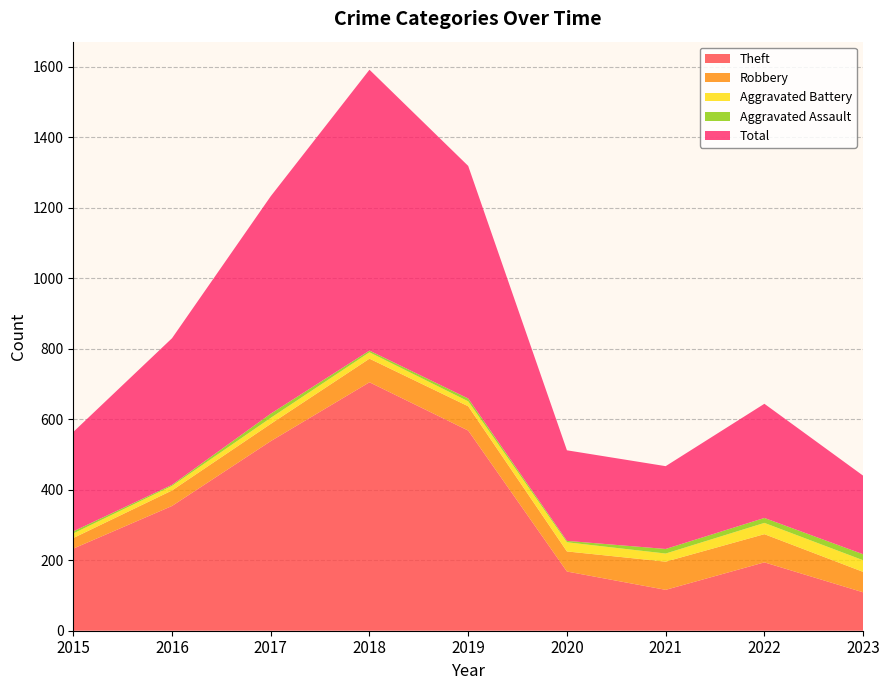

Reading right to left, what are all the values shown in this chart?

Theft: 109	194	116	168	568	705	538	354	233
Robbery: 58	80	80	57	69	67	49	44	30
Aggravated Battery: 33	32	23	26	14	18	17	13	13
Aggravated Assault: 17	14	13	4	8	5	12	3	6
Total: 223	324	235	257	660	797	617	416	282